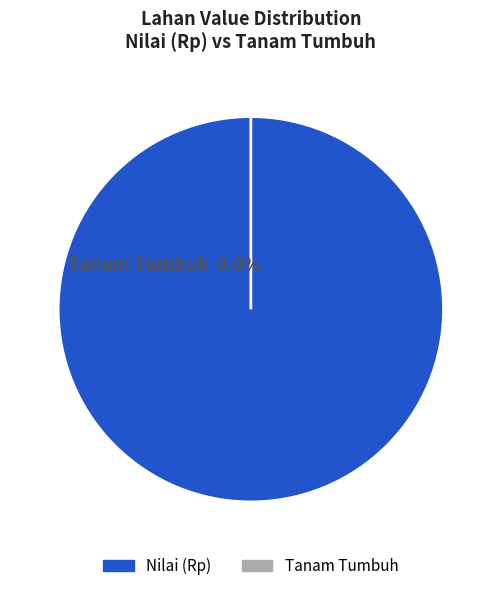

How many segments does this pie chart have?

2